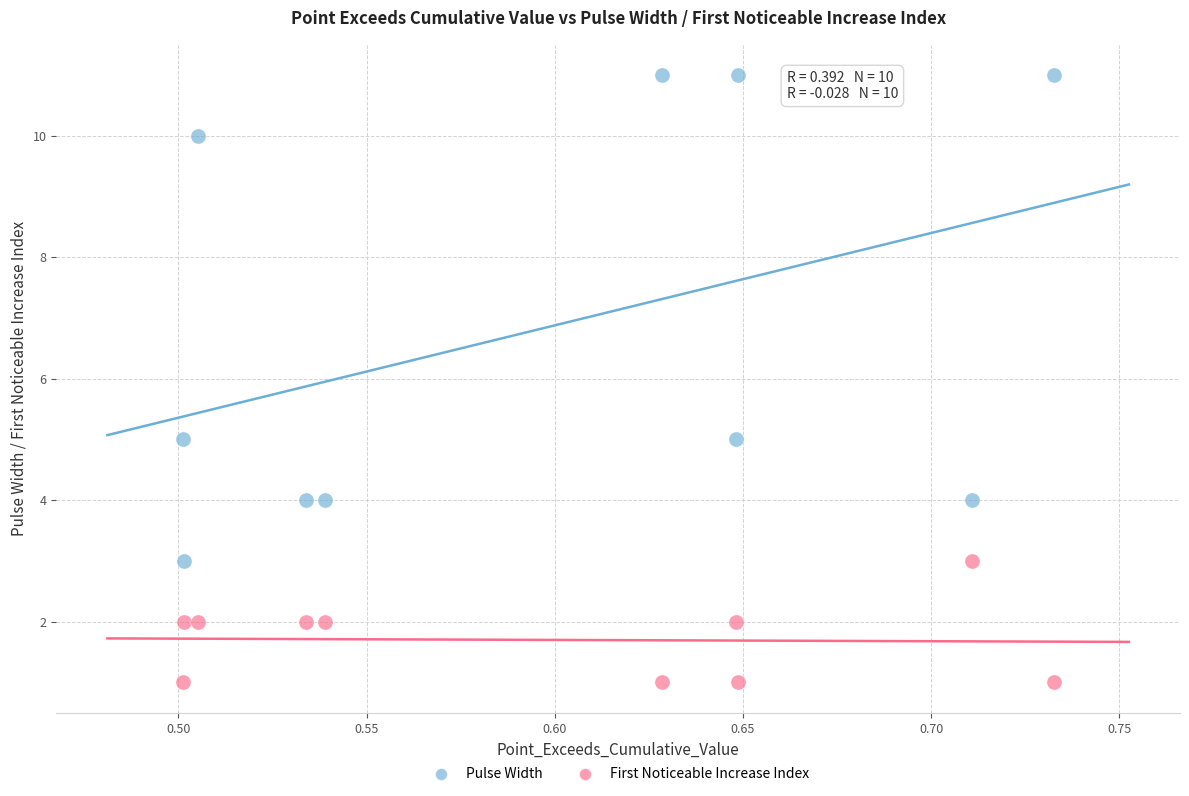

Which series has the widest spread of Y values?

Pulse Width